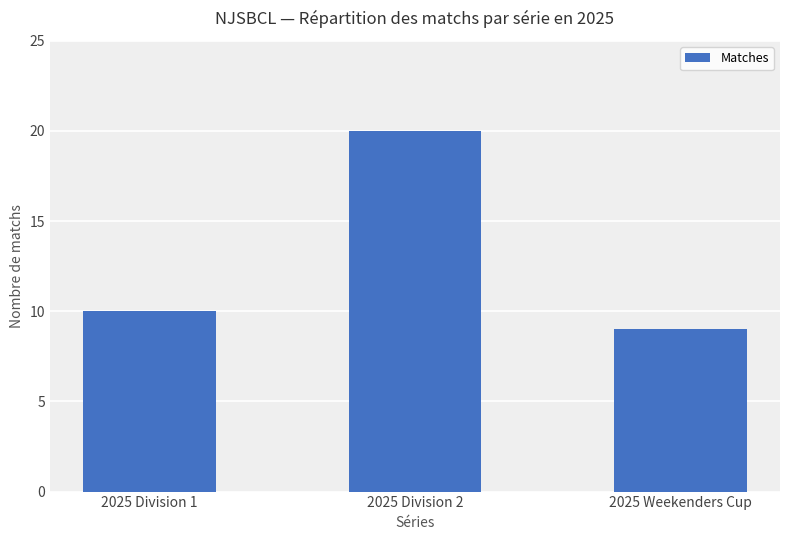

Are the bars horizontal?

No